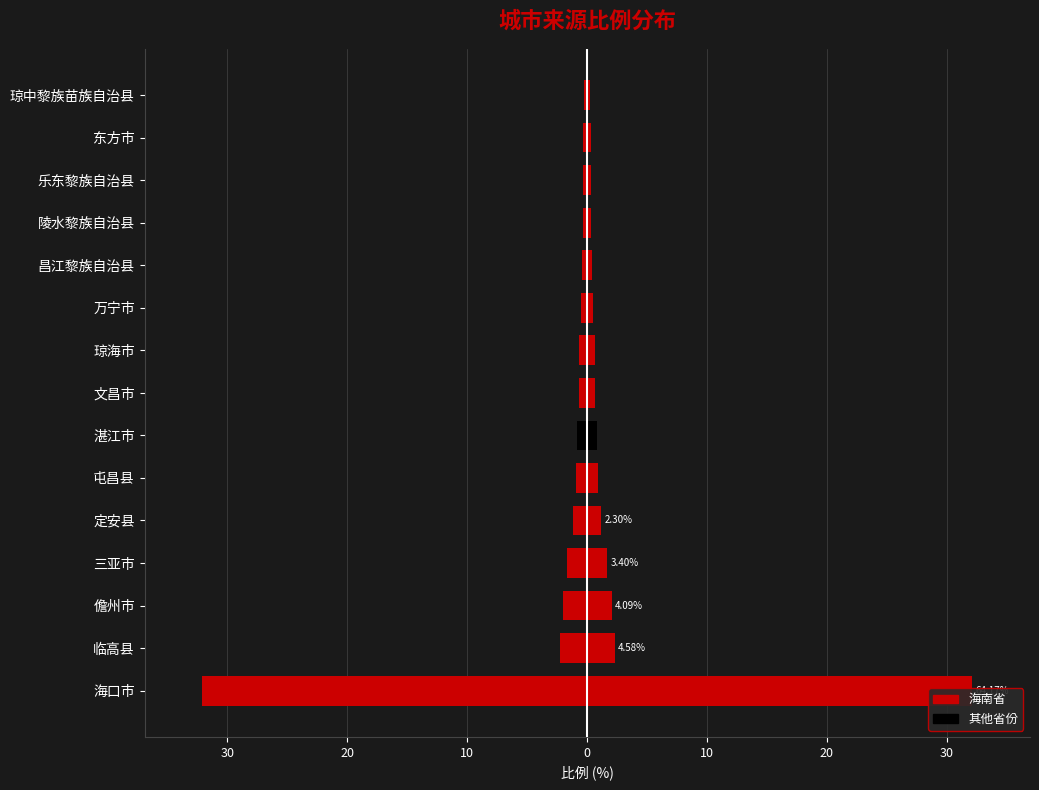

What are all the series names shown in the legend?

左侧分布, 右侧分布